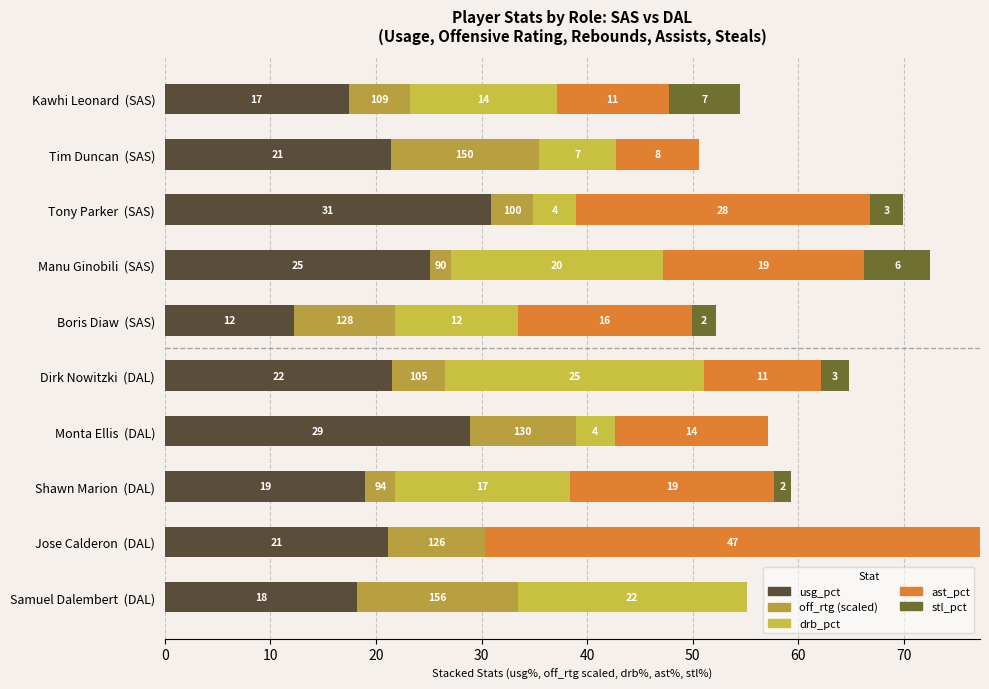

What is the difference between the second highest and second lowest values in the ast_pct series?

20.0